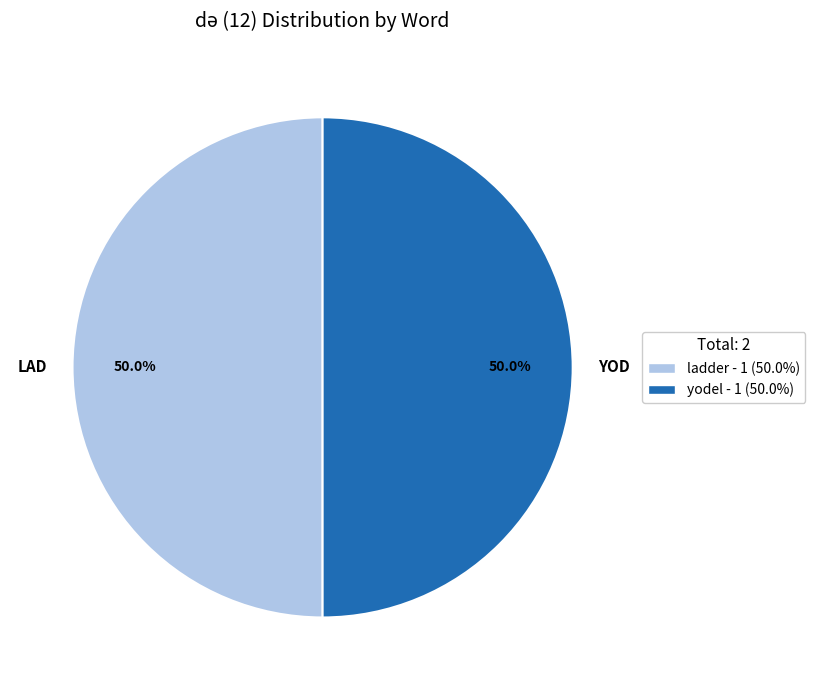

Is the sum of LAD and YOD greater than half?

Yes